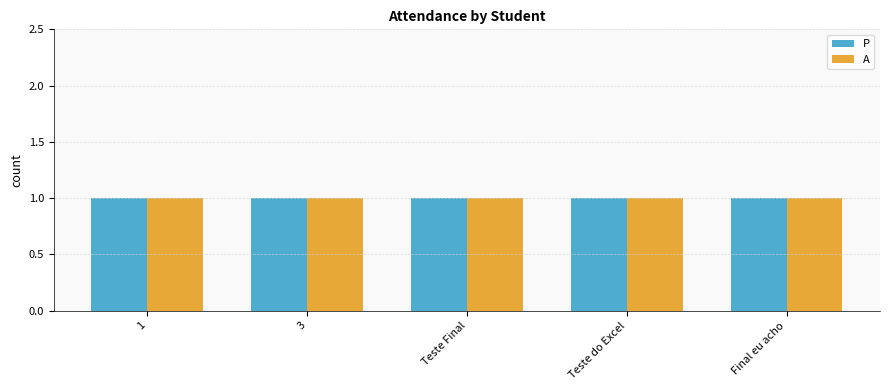

What is the label of the 2nd bar from the left?

3